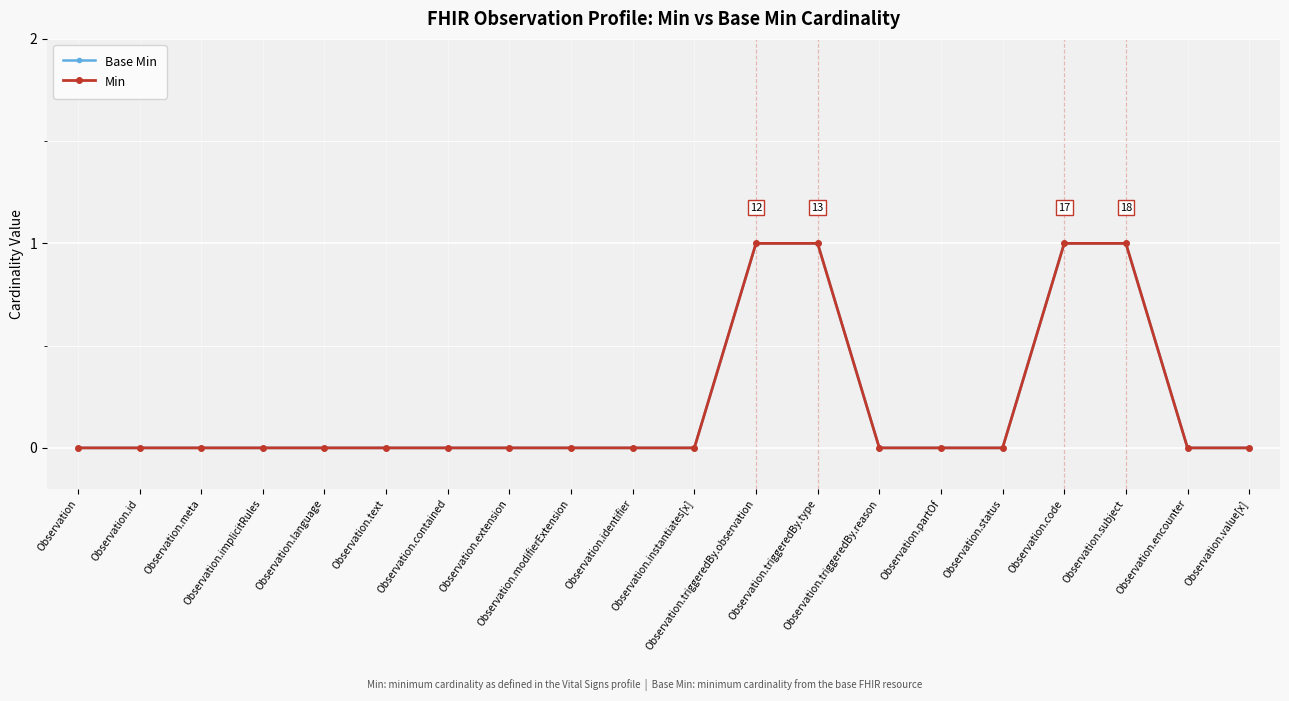

Is this an area chart (filled region under the line)?

No